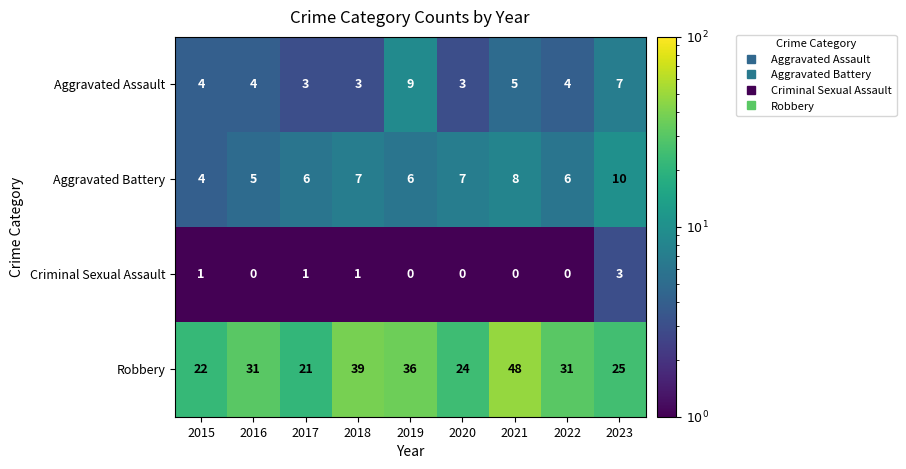

List the series in order of their peak value, lowest first.

Criminal Sexual Assault, Aggravated Assault, Aggravated Battery, Robbery